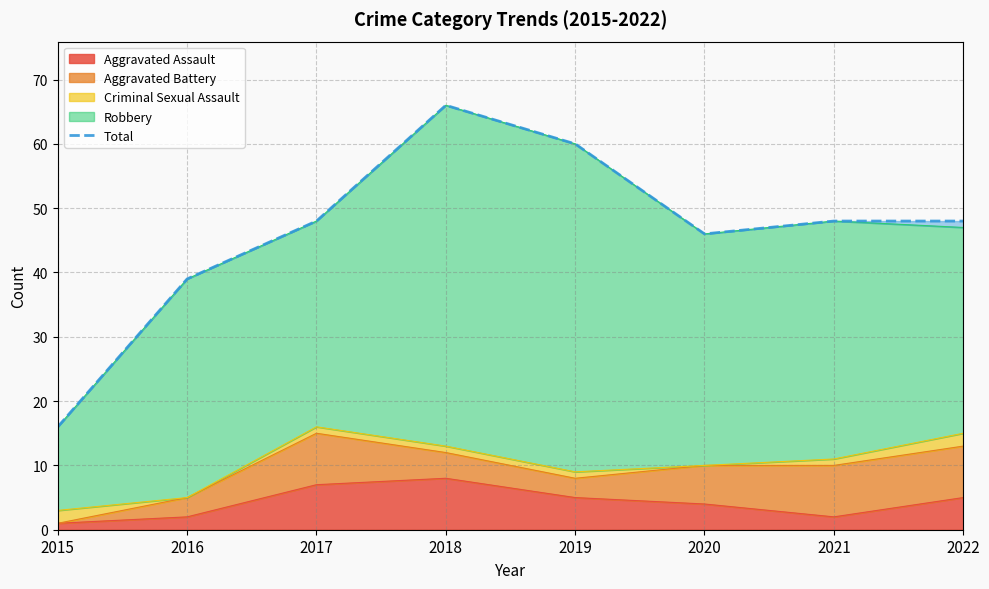

Where is the first local maximum?

2018